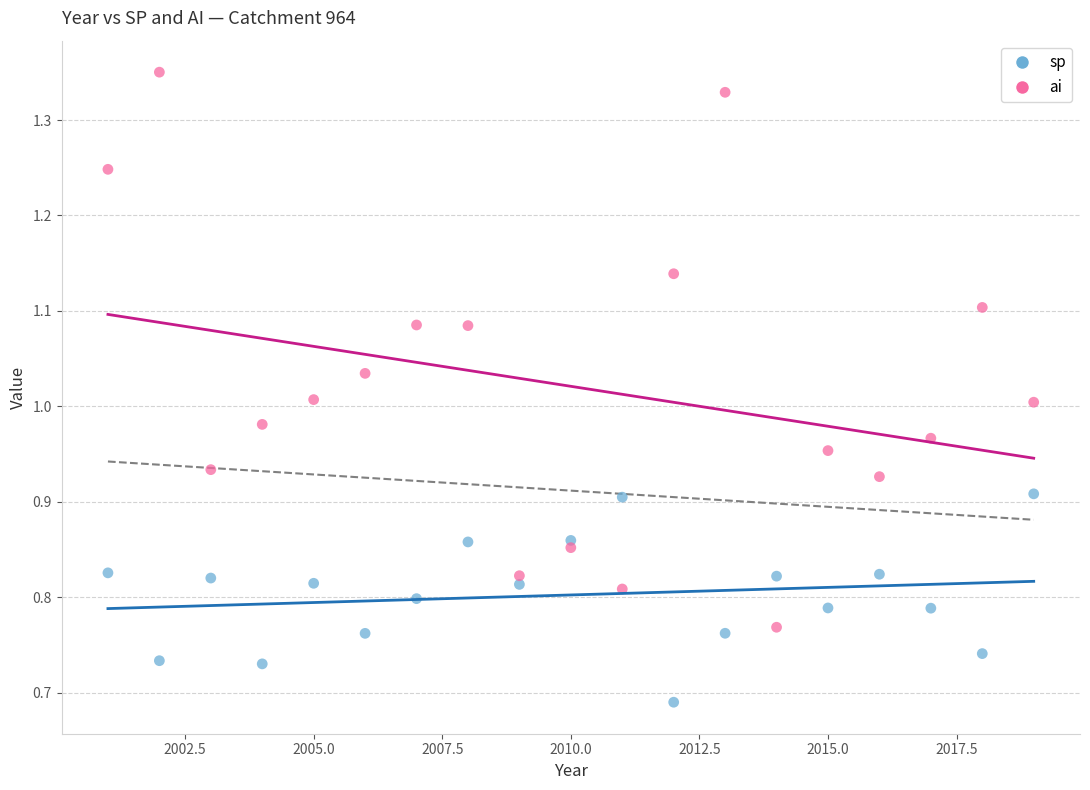

Which series reaches the maximum Y coordinate?

ai